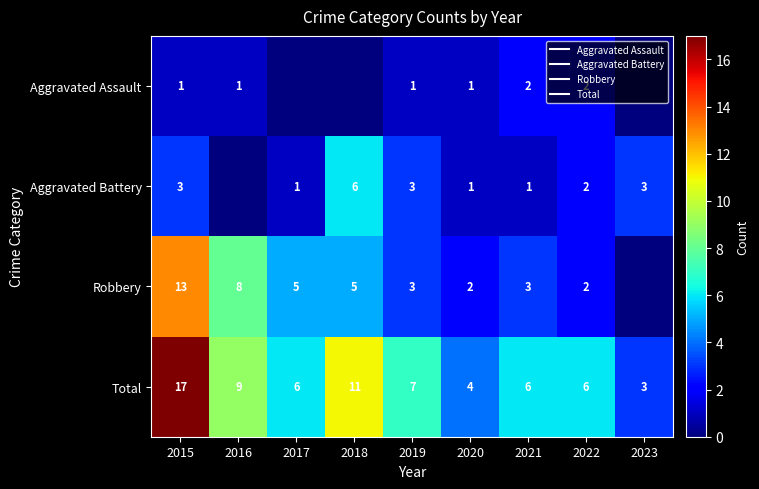

At how many categories does at least one series exceed 15?

1